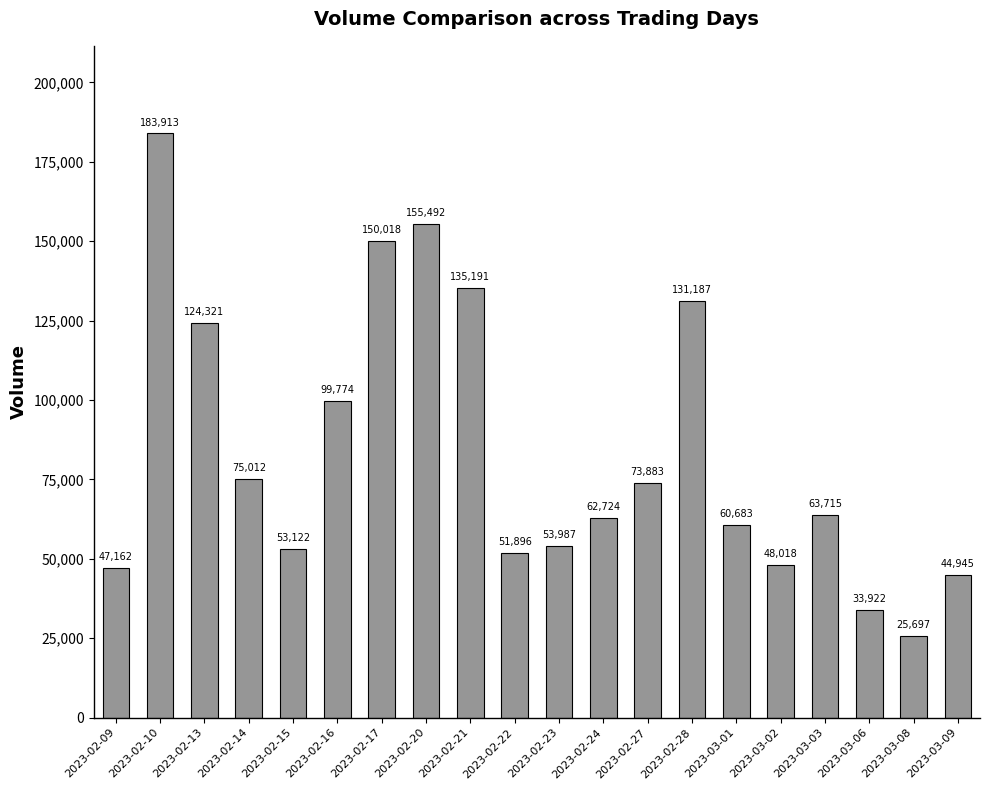

How many data points are less than 63715?

10